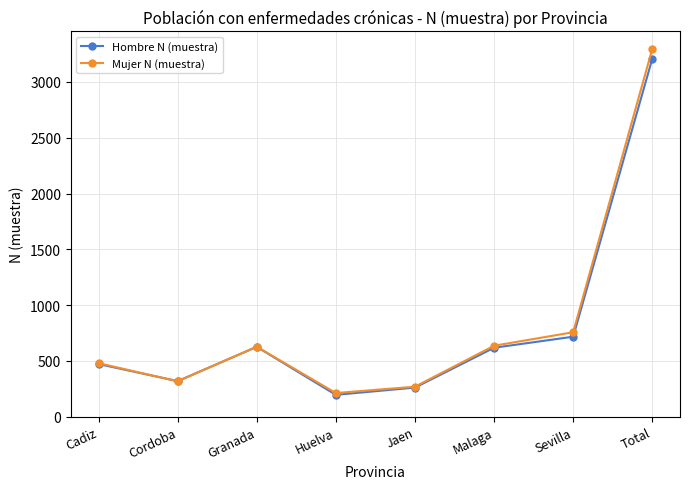

Which series has the widest spread of values?

Mujer N (muestra)